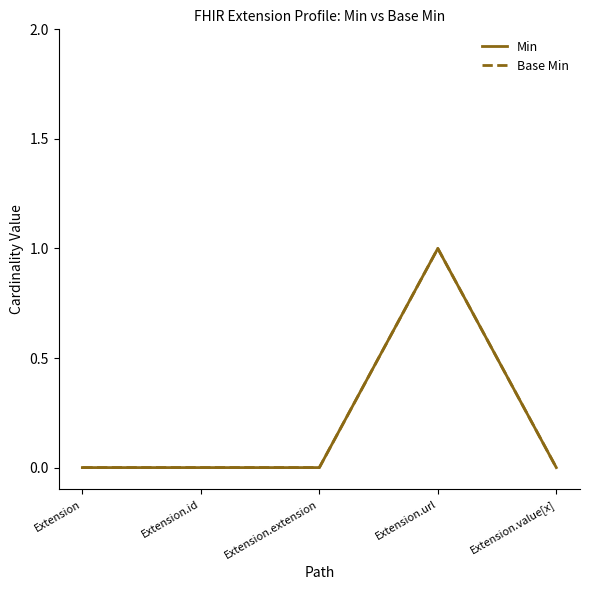

Which has a higher value, Extension.url or Extension.extension?

Extension.url